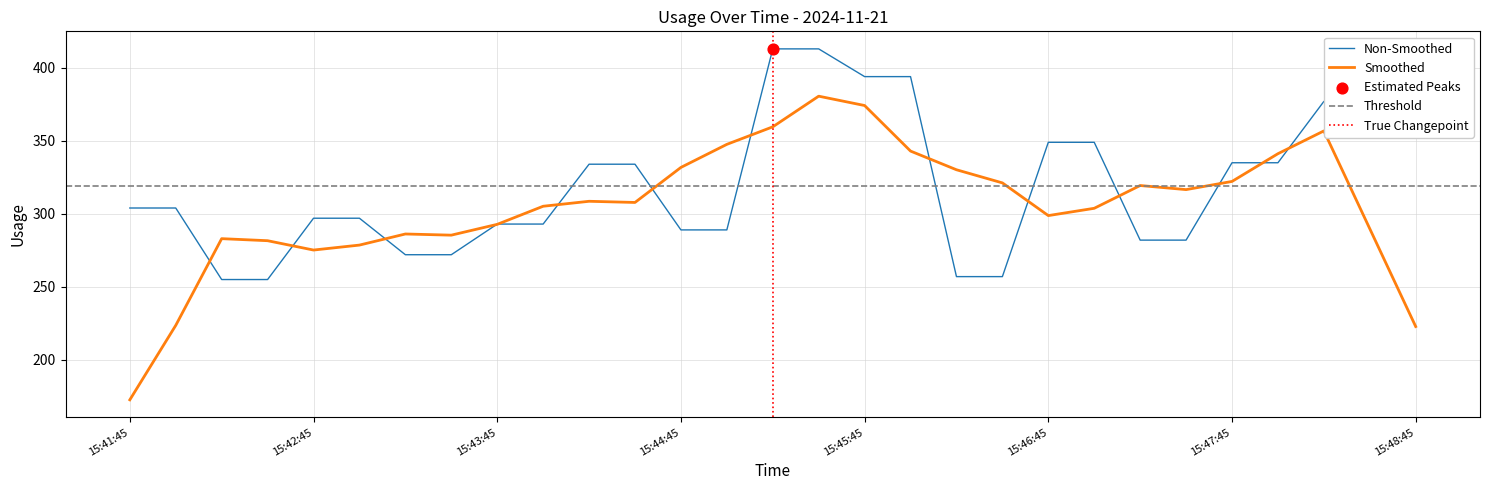

Approximately how many times larger is the value at 15:45:00 compared to 15:43:45?

1.0